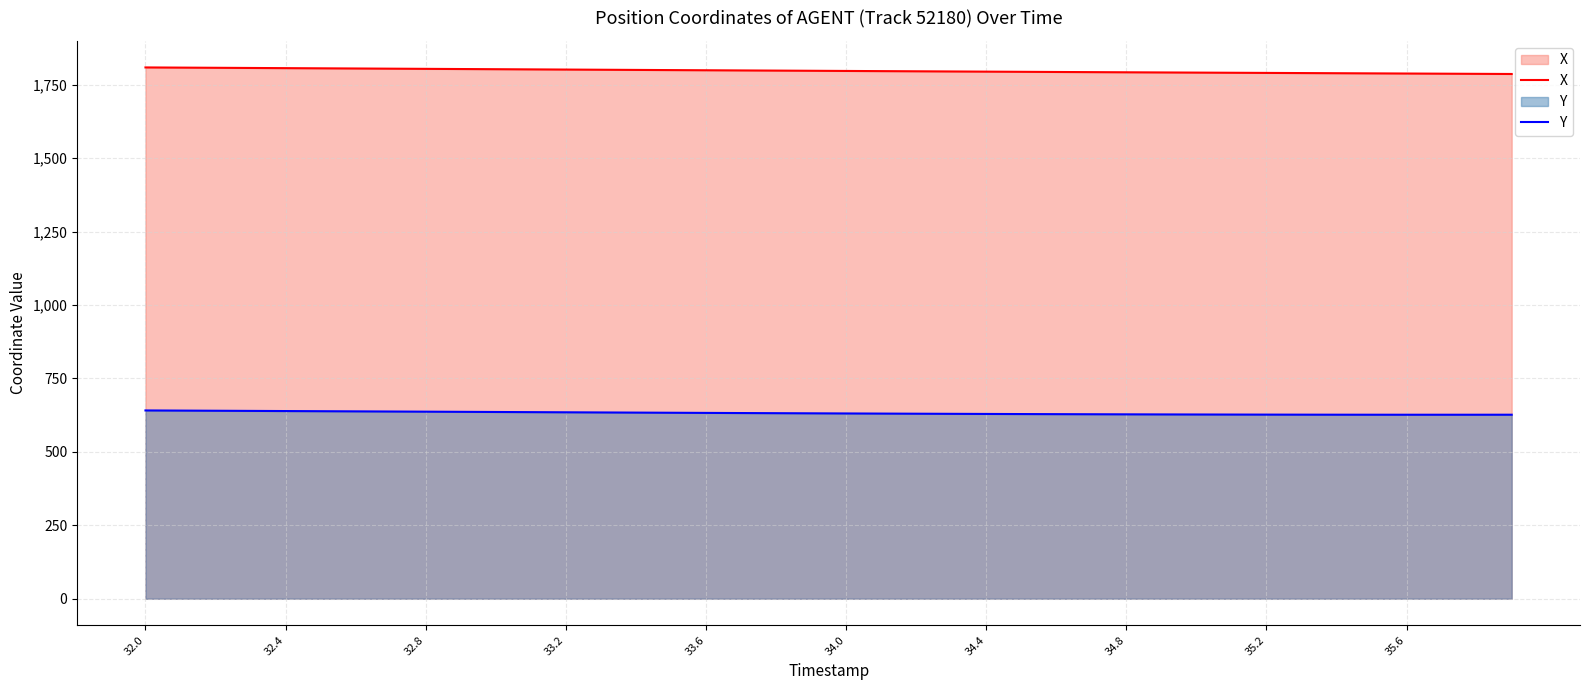

What is the highest value of the X series?

1808.9